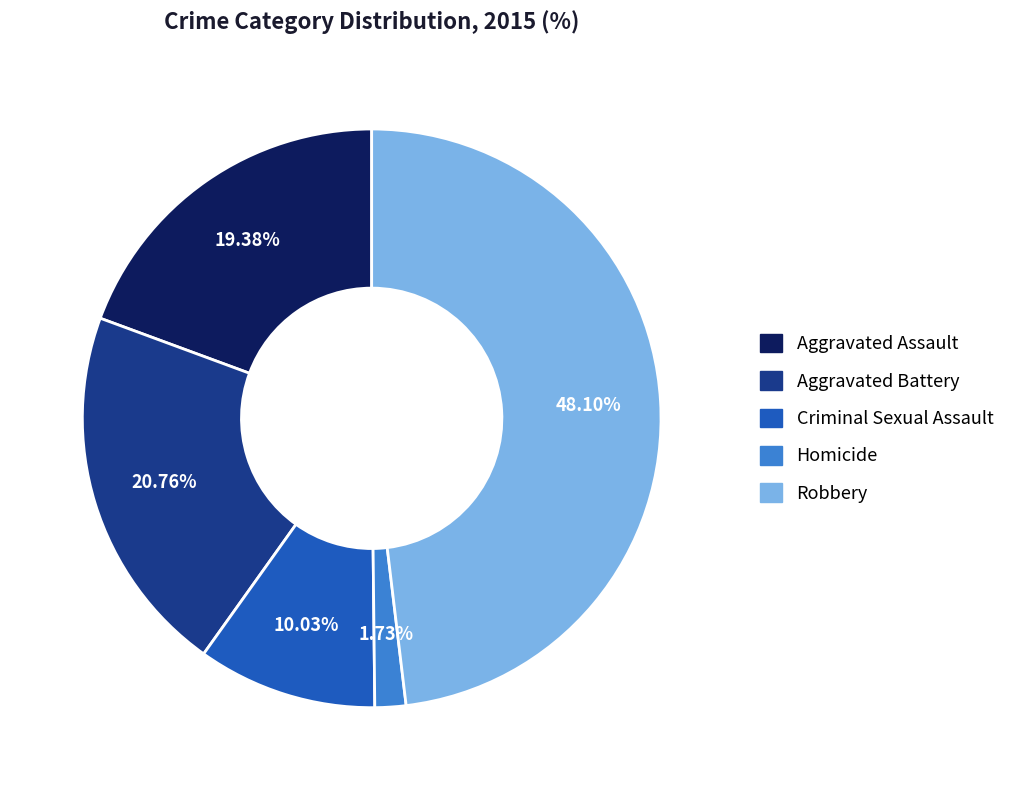

Which has a higher value, Aggravated Battery or Aggravated Assault?

Aggravated Battery